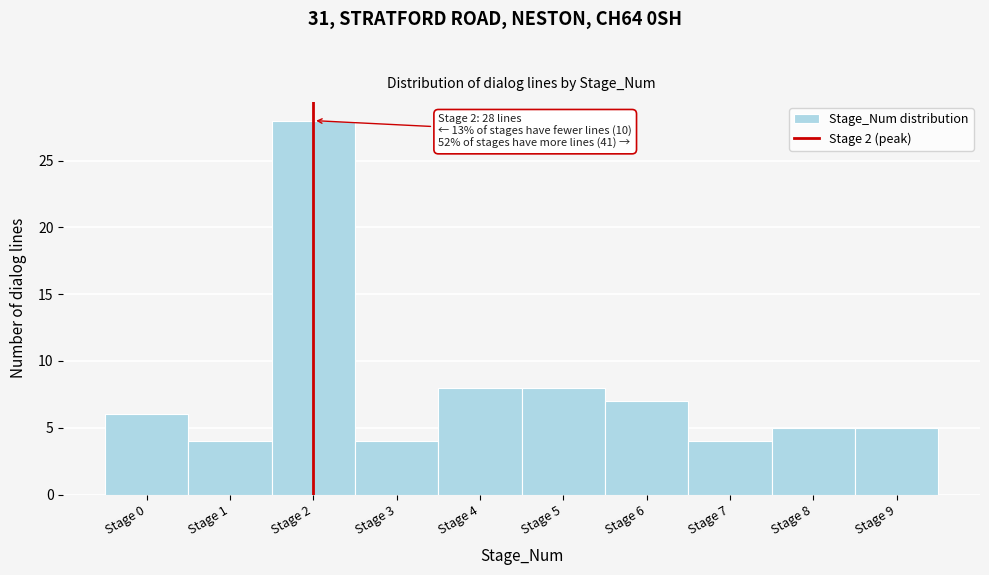

Which range on the x-axis has the tallest bar?

1.5 to 2.5